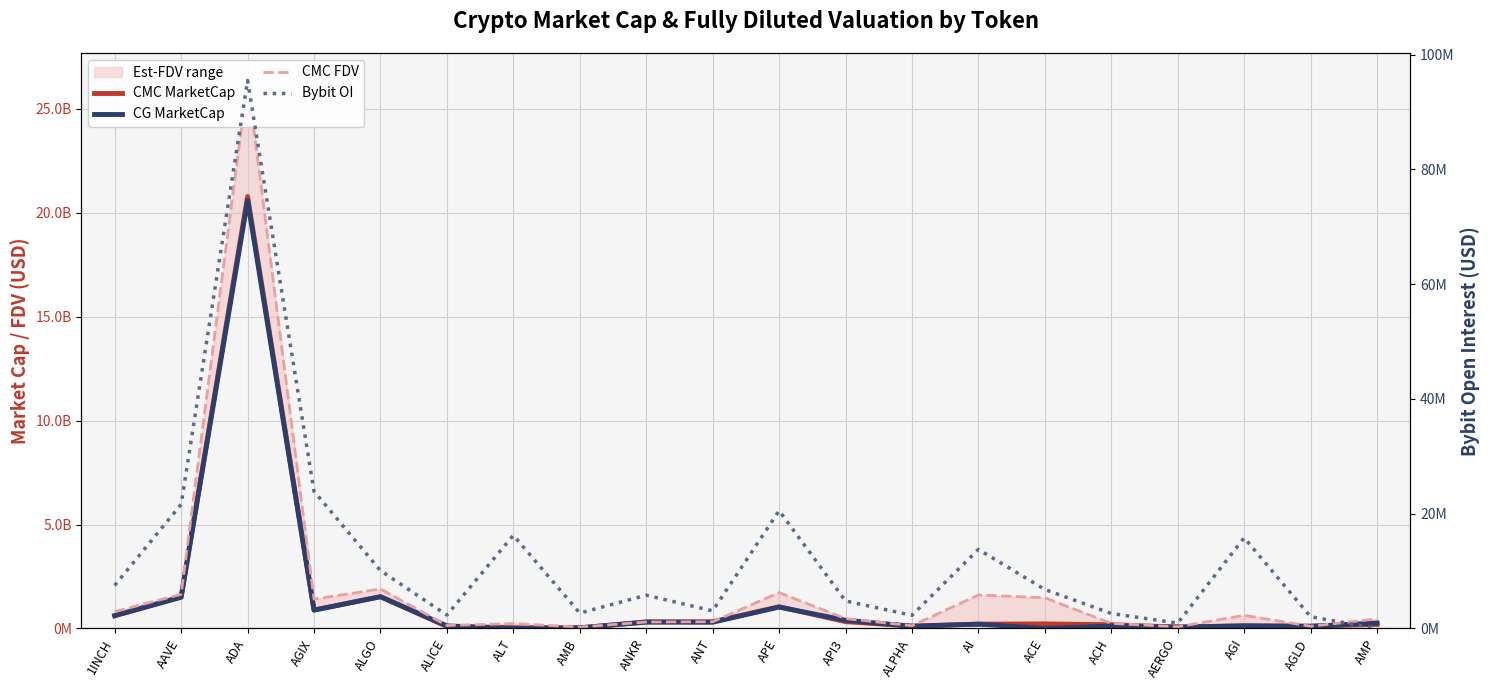

Which series ends up on top after the final intersection of CMC MarketCap and CG MarketCap?

CG MarketCap